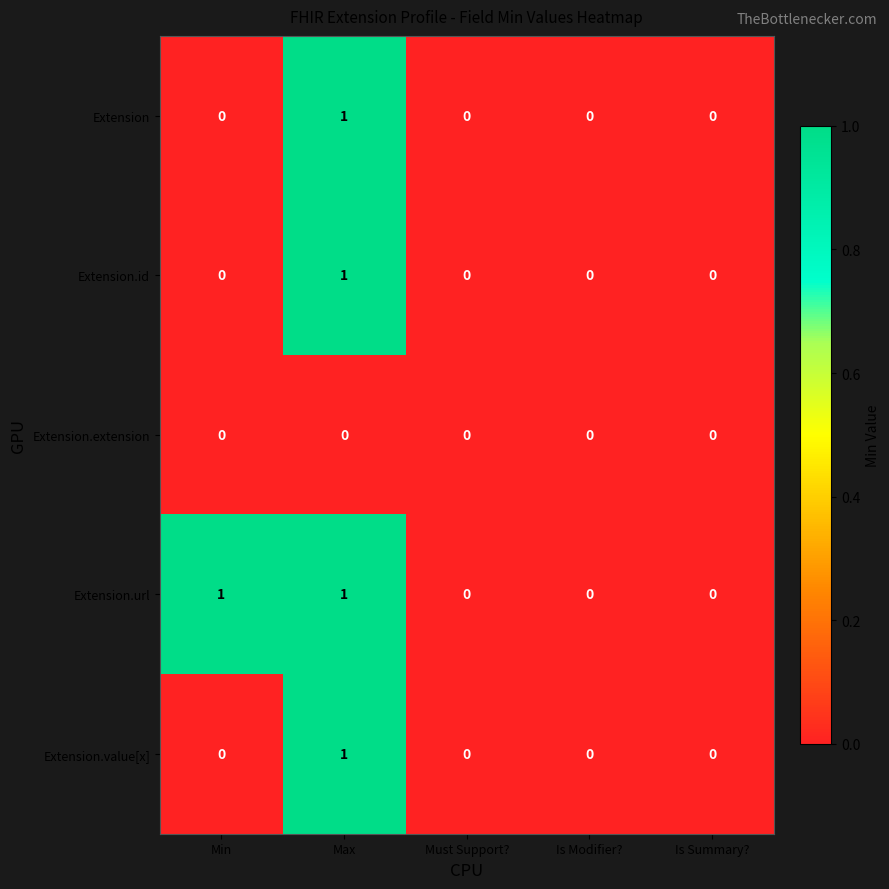

True or false: Extension.id has a value of 2 at Max.

False